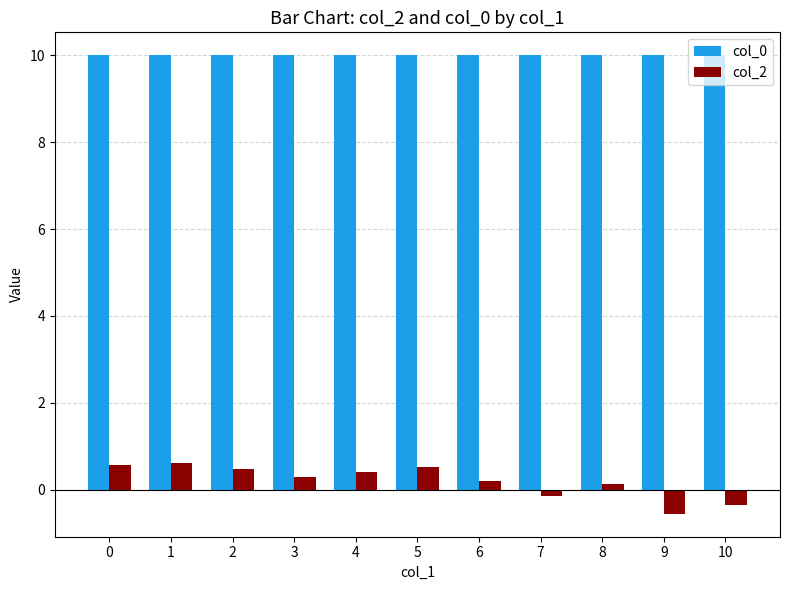

At how many categories does at least one series exceed 0?

11